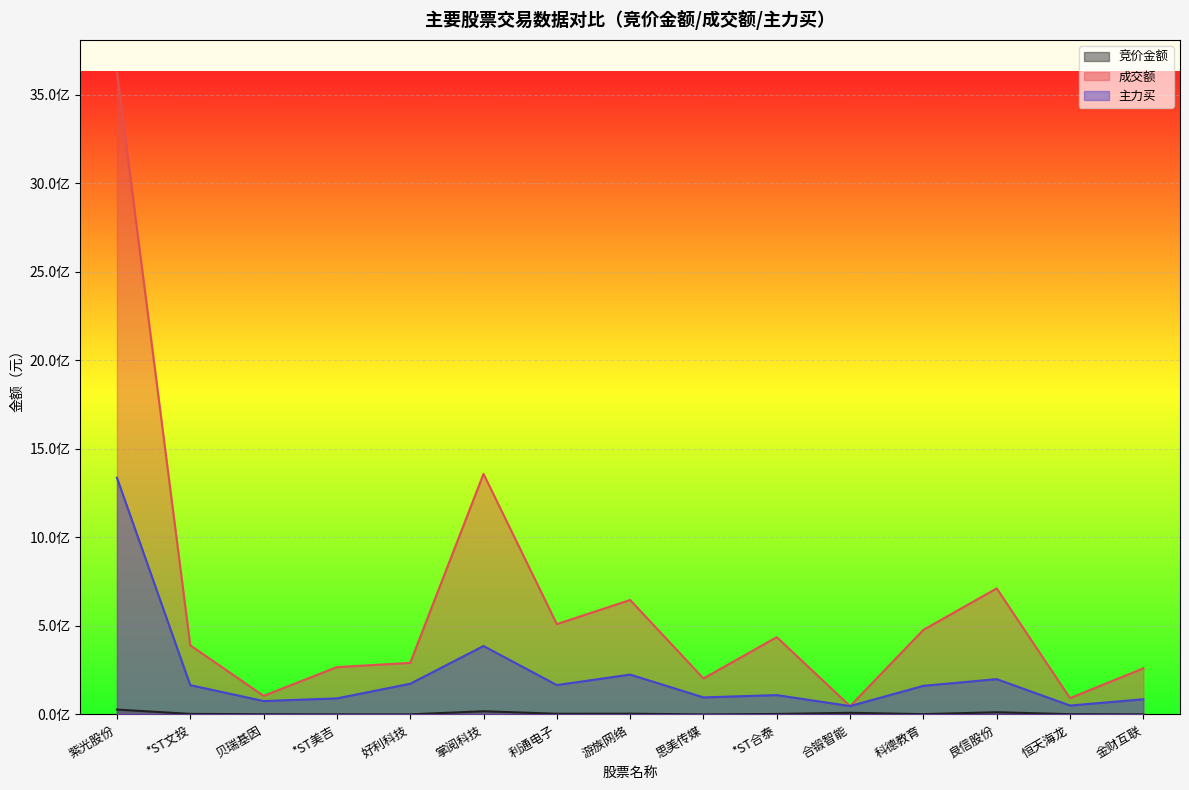

Reading left to right, extract all data points from this chart.

竞价金额: 紫光股份=27708744	*ST文投=3252508	贝瑞基因=1361050	*ST美吉=575424	好利科技=488040	掌阅科技=18142429	利通电子=4063590	游族网络=4407000	思美传媒=164696	*ST合泰=2800600	合锻智能=9464459	科德教育=1767000	良信股份=12586100	恒天海龙=1745758	金财互联=674820
成交额: 紫光股份=3628282861	*ST文投=390580973	贝瑞基因=105248376	*ST美吉=267351533	好利科技=291376930	掌阅科技=1358812795	利通电子=510275285	游族网络=646457720	思美传媒=203398515	*ST合泰=436671418	合锻智能=47360181	科德教育=477879400	良信股份=711921706	恒天海龙=92433272	金财互联=260478010
主力买: 紫光股份=1337092755	*ST文投=165716107	贝瑞基因=75706443	*ST美吉=90765883	好利科技=173373706	掌阅科技=386462432	利通电子=166104717	游族网络=225232638	思美传媒=96378344	*ST合泰=109306242	合锻智能=47360181	科德教育=161733139	良信股份=199446832	恒天海龙=50399225	金财互联=85718385